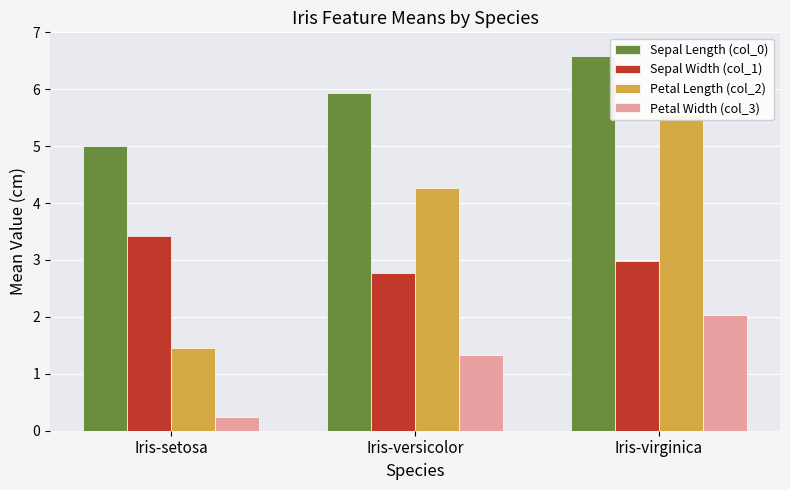

What is the lowest value of the Sepal Length (col_0) series?

5.0